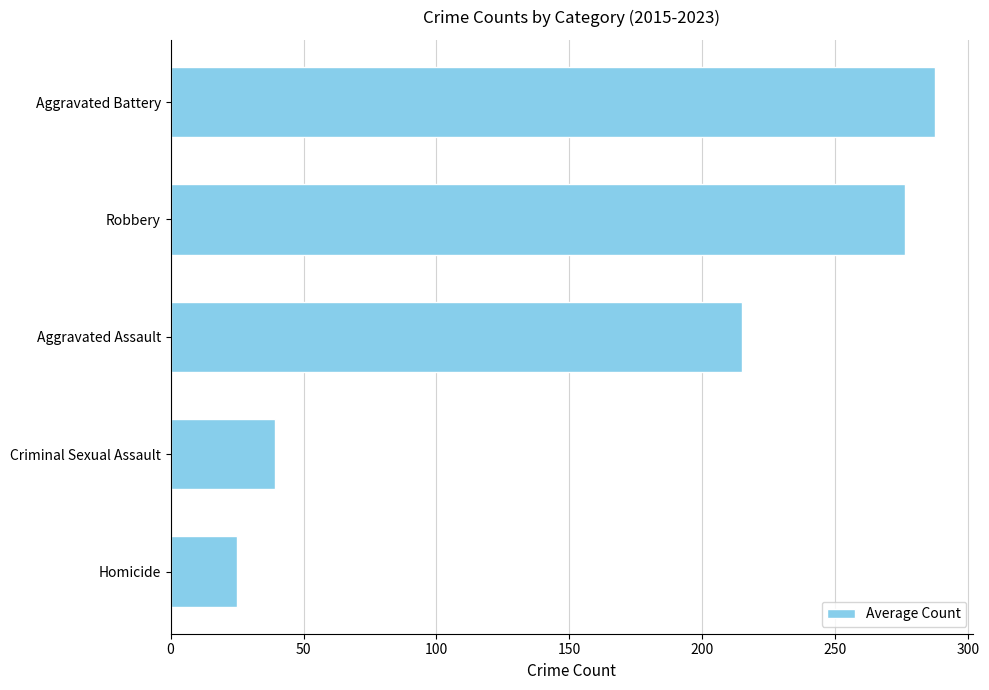

Is it true that the value at Aggravated Assault is 214.8?

True